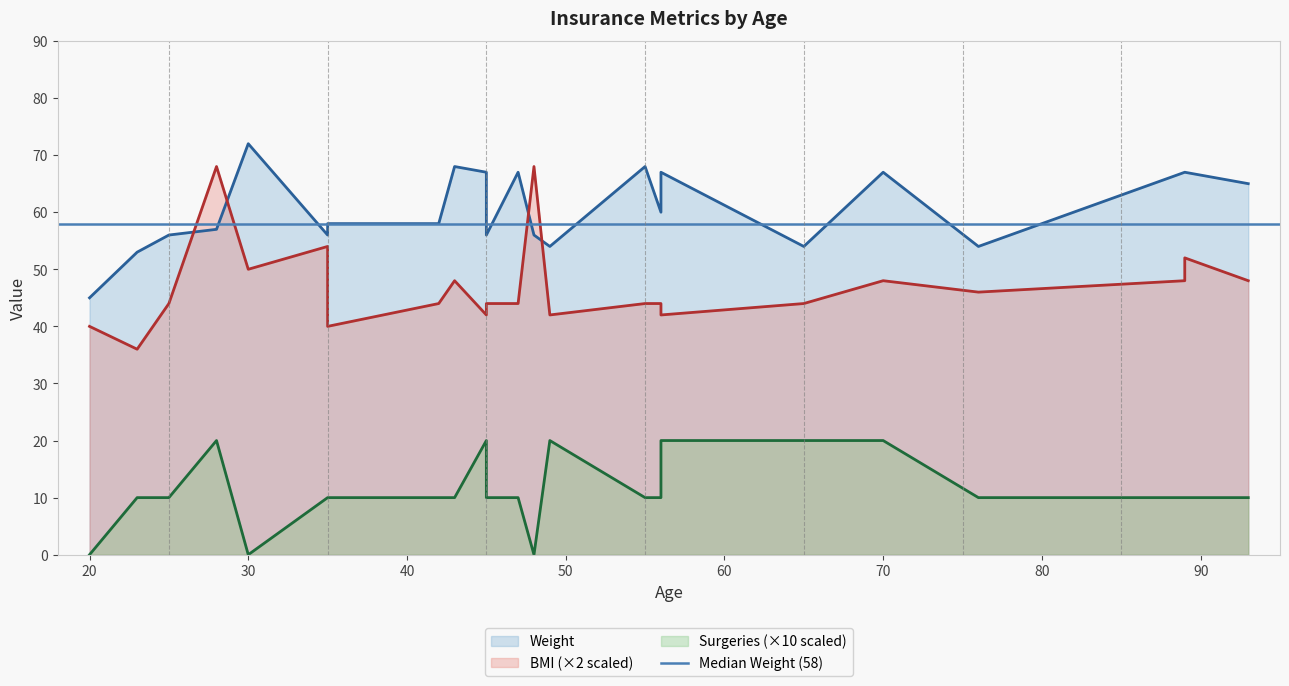

At which category does Weight reach its first local peak?

30